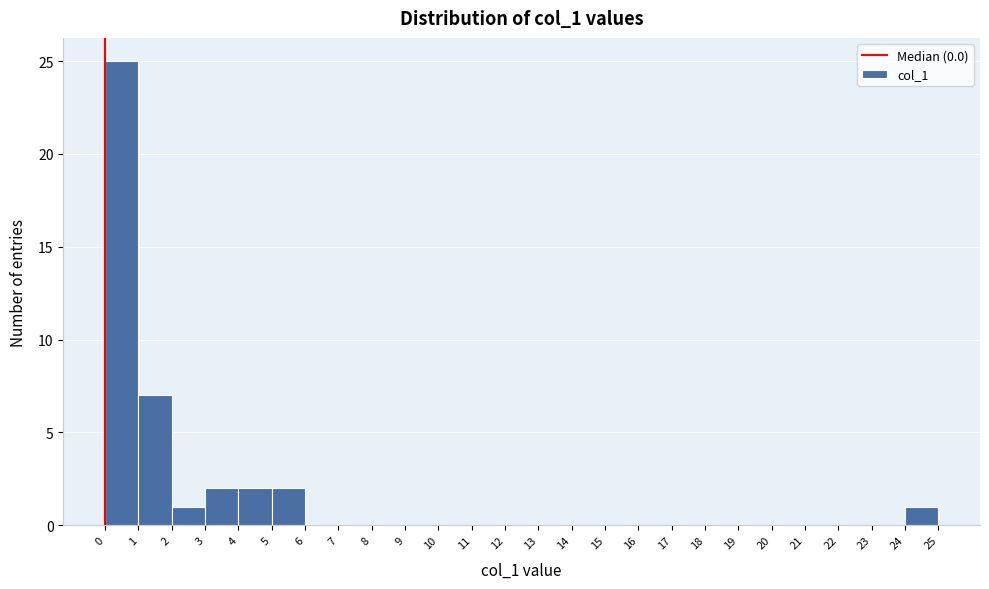

Reading left to right, list every bar in this chart as the range it spans on the x-axis followed by its height. The values are not printed on the chart, so give them approximately, as read against the axis.

0 to 1: 25
1 to 2: 7
2 to 3: 1
3 to 4: 2
4 to 5: 2
5 to 6: 2
6 to 7: 0
7 to 8: 0
8 to 9: 0
9 to 10: 0
10 to 11: 0
11 to 12: 0
12 to 13: 0
13 to 14: 0
14 to 15: 0
15 to 16: 0
16 to 17: 0
17 to 18: 0
18 to 19: 0
19 to 20: 0
20 to 21: 0
21 to 22: 0
22 to 23: 0
23 to 24: 0
24 to 25: 1